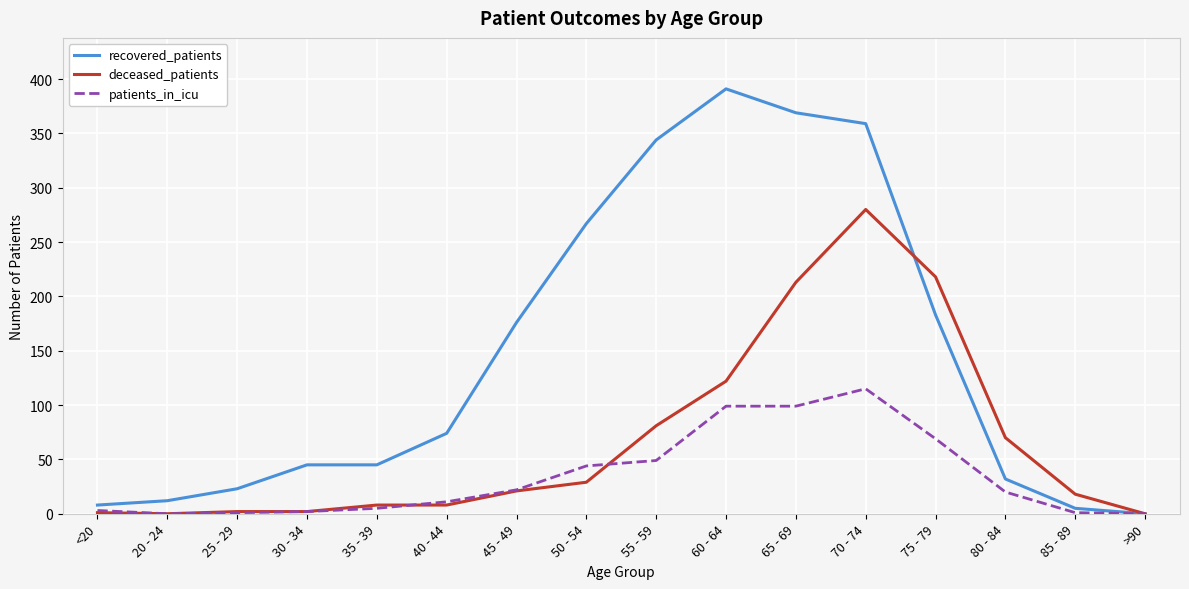

Between 70 - 74 and 85 - 89, which series saw the biggest shift?

recovered_patients